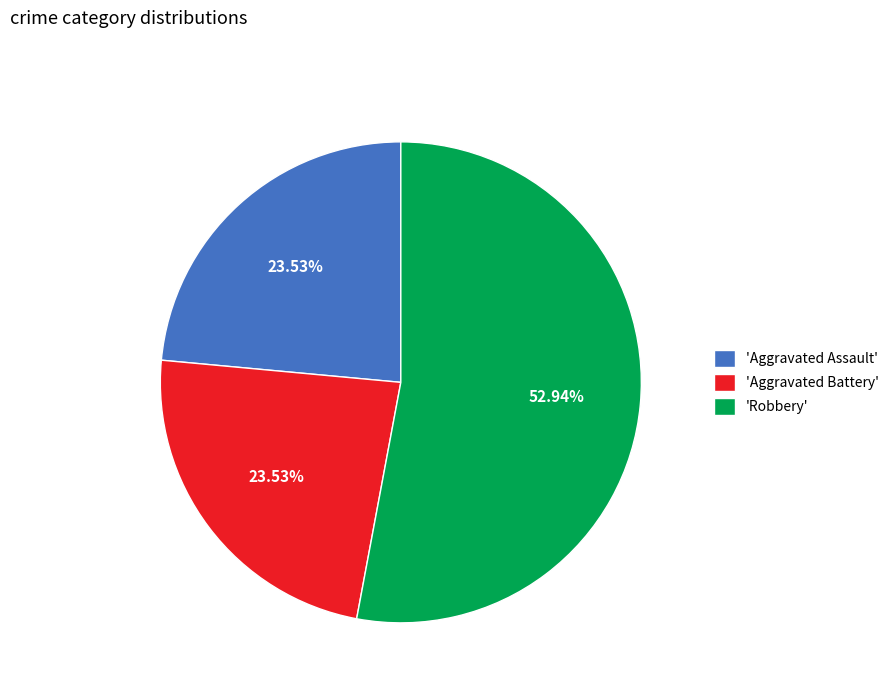

Which has a higher value, 'Aggravated Assault' or 'Robbery'?

'Robbery'